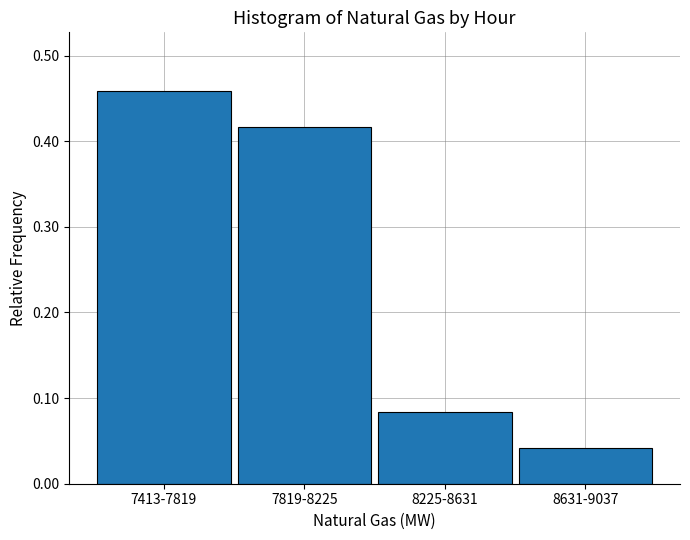

Rank the categories by value from lowest to highest.

8631-9037, 8225-8631, 7819-8225, 7413-7819